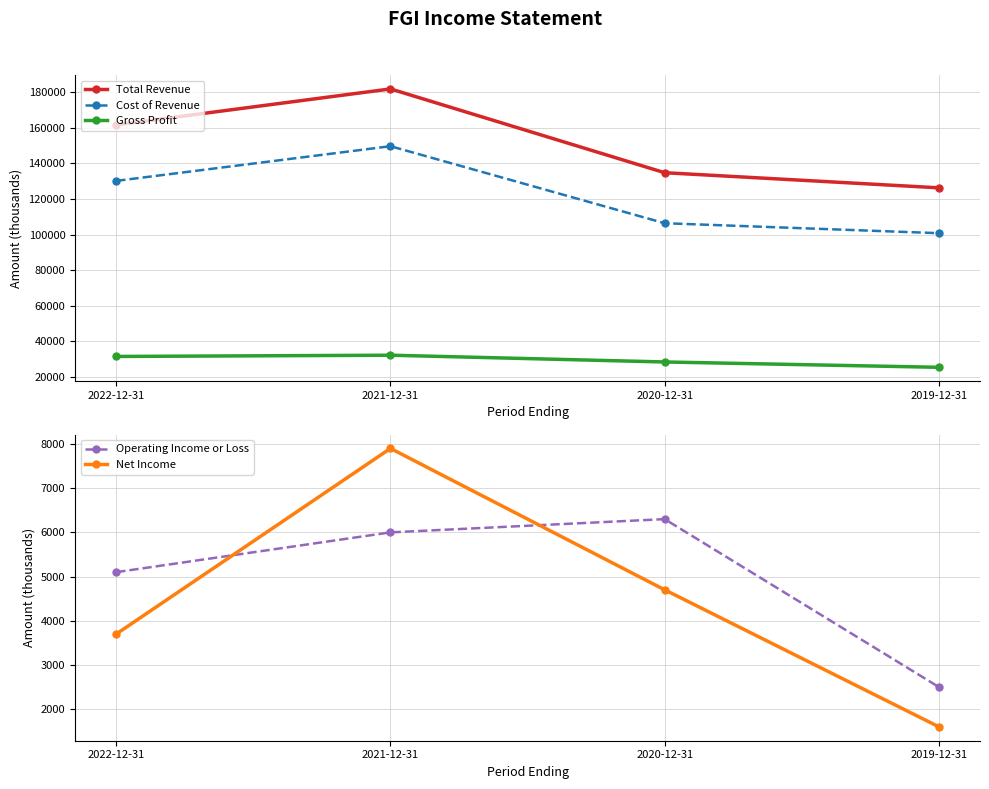

Rank the series by their maximum value, from lowest to highest.

Operating Income or Loss, Net Income, Gross Profit, Cost of Revenue, Total Revenue